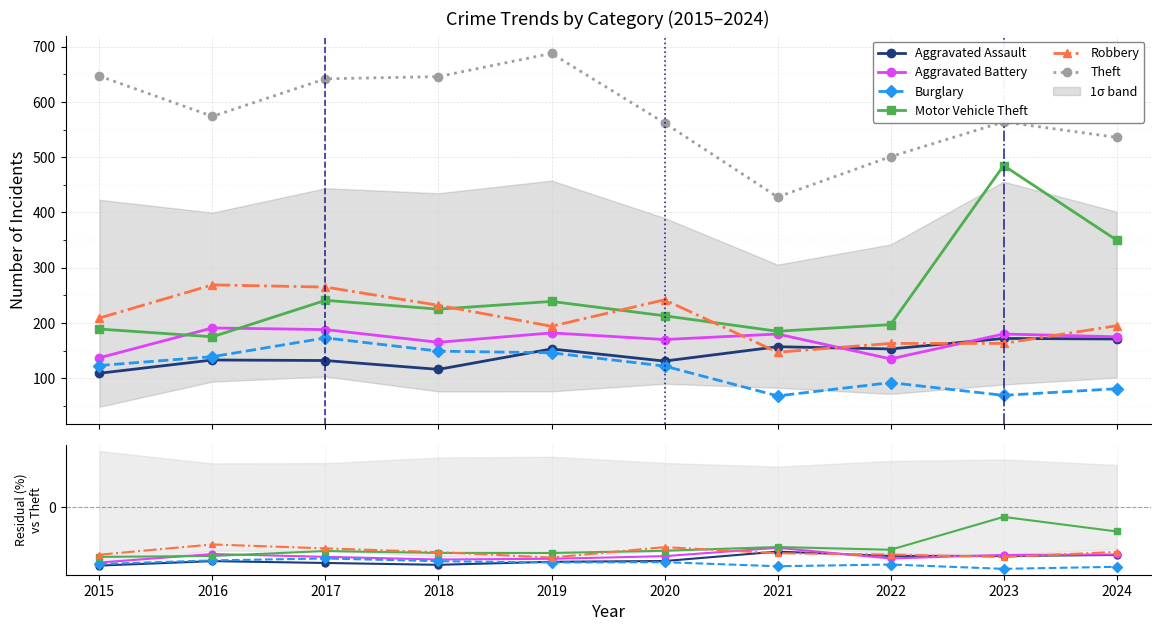

What are all the series names shown in the legend?

Aggravated Assault, Aggravated Battery, Burglary, Motor Vehicle Theft, Robbery, Theft